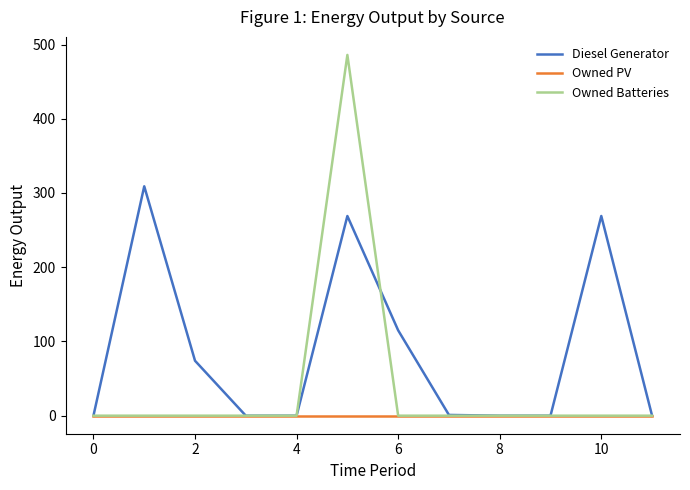

What is the average value of the Owned Batteries series?

40.5